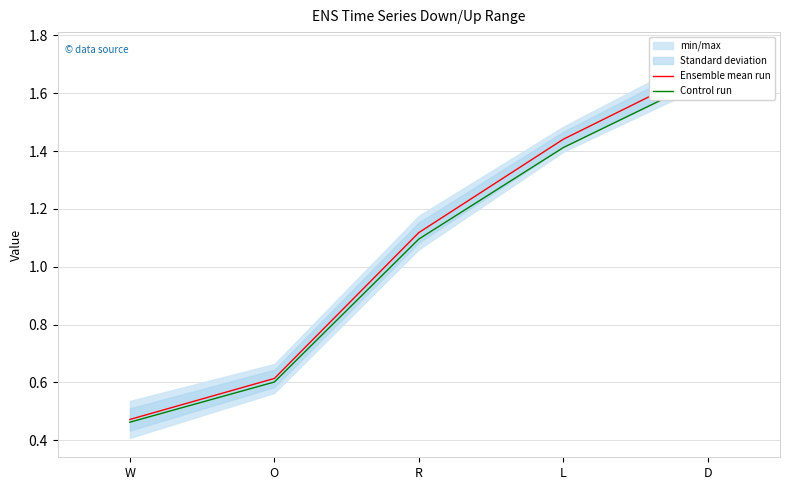

At L, list the series in order from smallest to largest.

Control run, Ensemble mean run